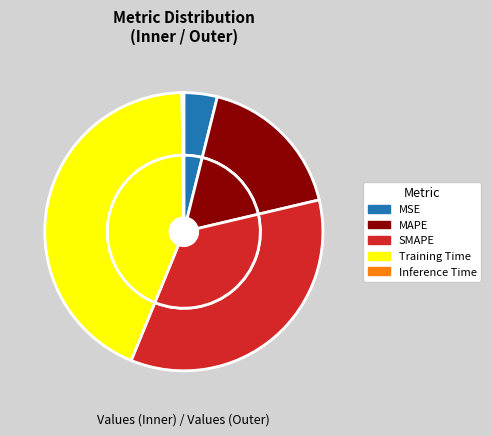

Which category has the biggest portion of the pie?

Training Time